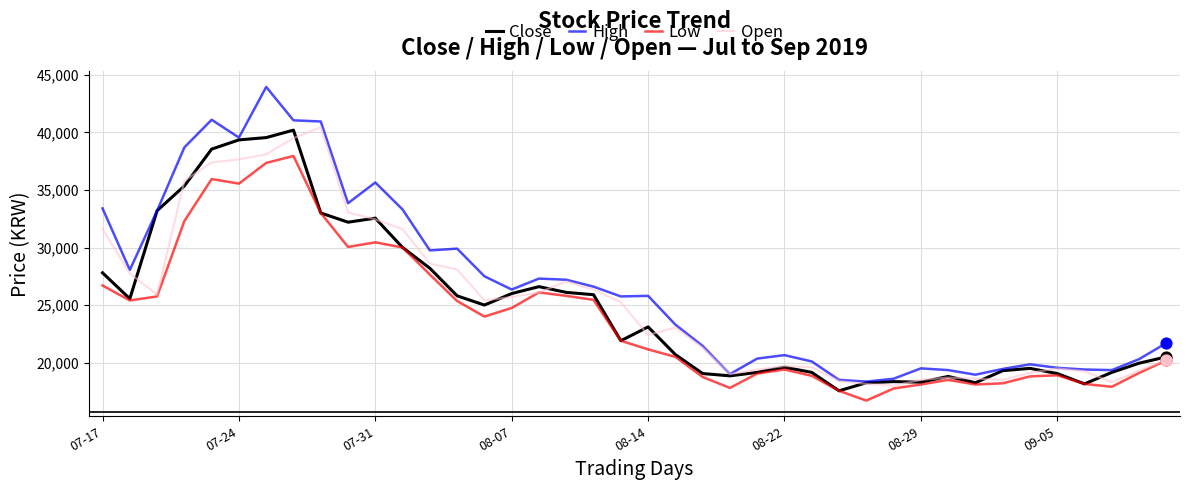

What is the minimum value shown in the chart?

16700